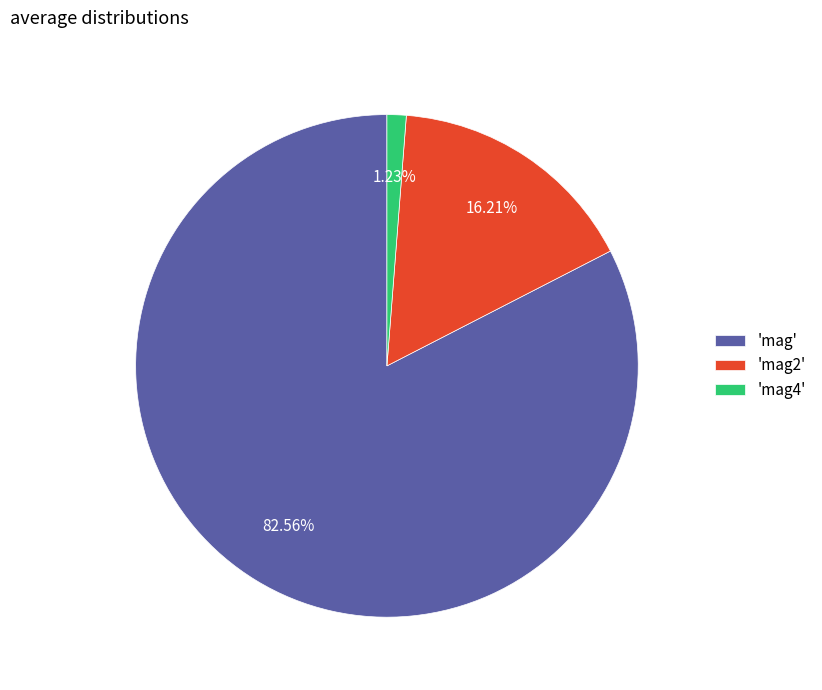

What is the majority slice?

'mag'